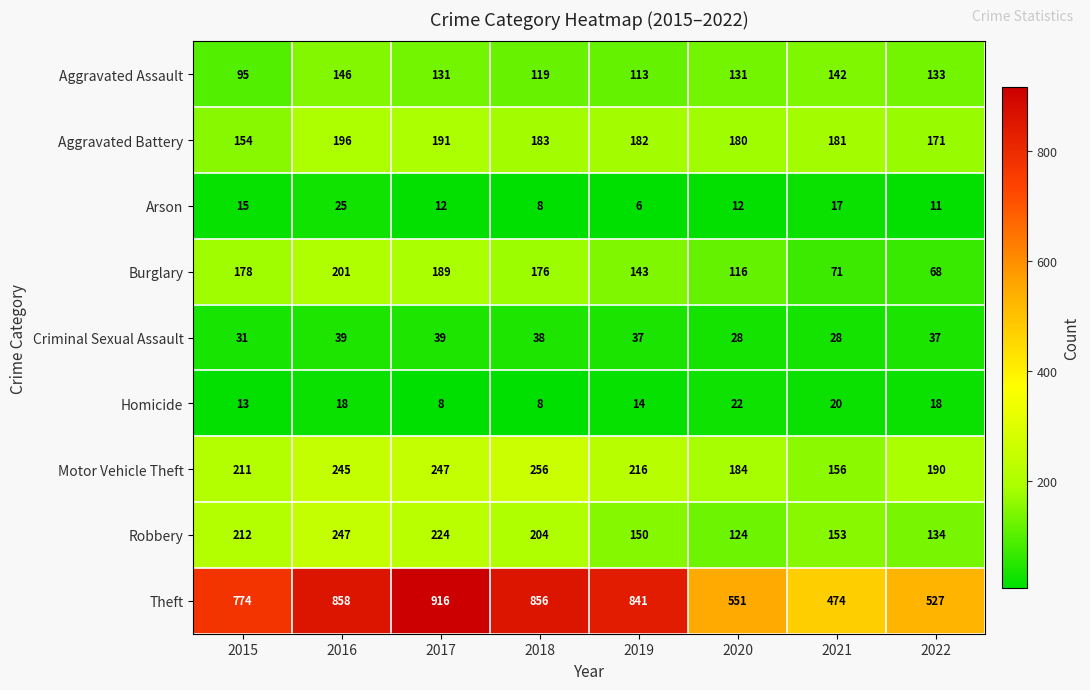

At which label does Burglary first exceed 176?

2015